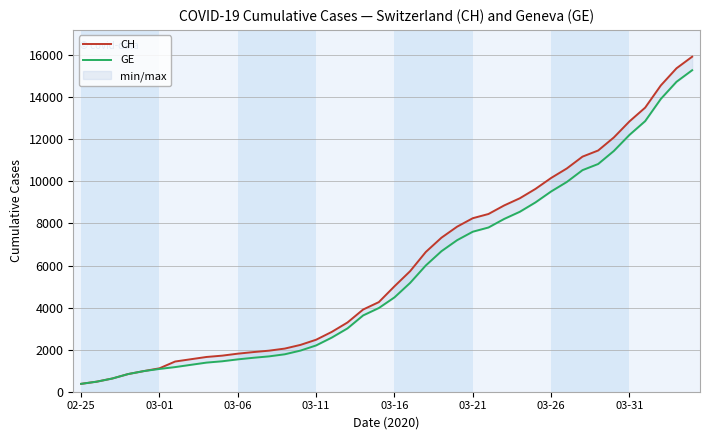

True or false: GE has a value of 1914 at 8.

False